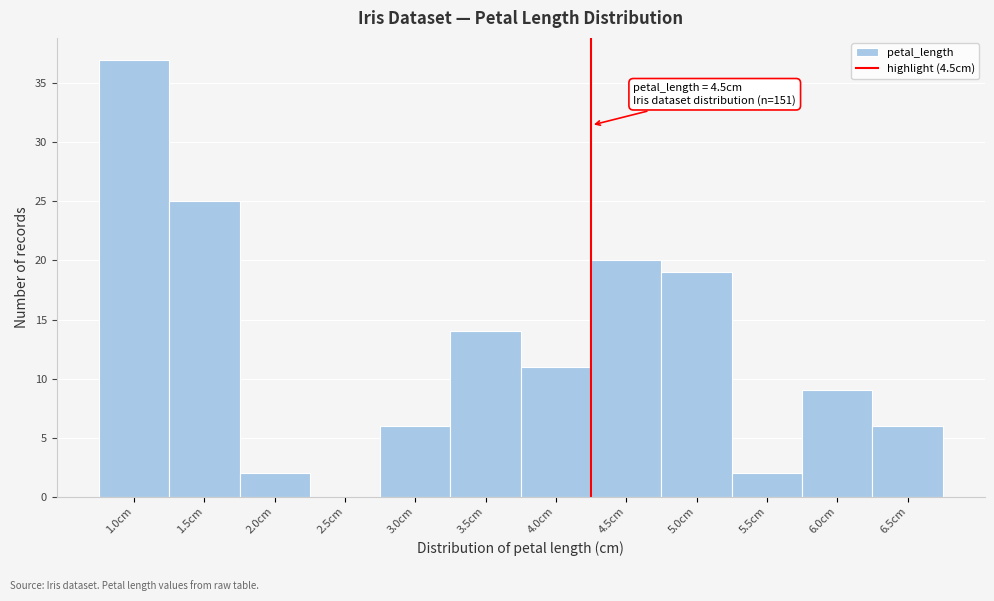

Reading right to left, transcribe all the data shown in this chart.

6.5cm=6	6.0cm=9	5.5cm=2	5.0cm=19	4.5cm=20	4.0cm=11	3.5cm=14	3.0cm=6	2.5cm=0	2.0cm=2	1.5cm=25	1.0cm=37